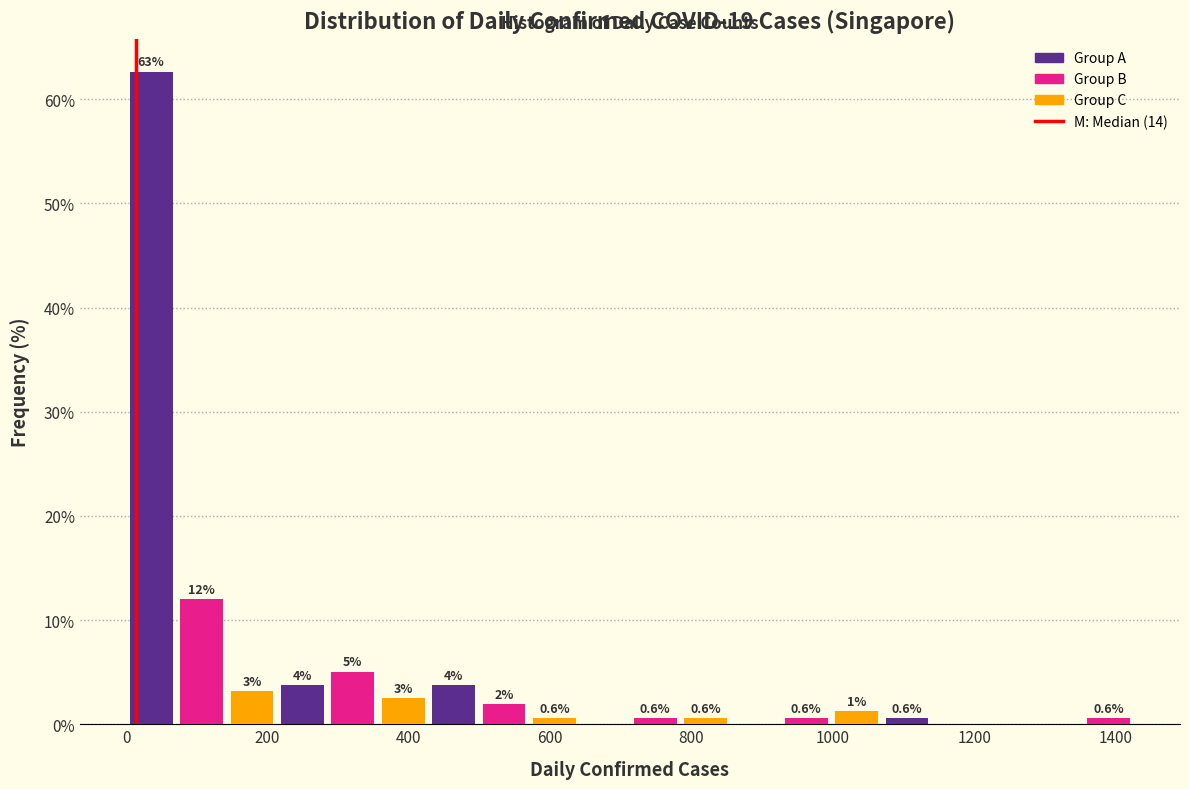

Around what value on the x-axis is the tallest bar? Give the approximate position of its centre, as read against the axis.

40